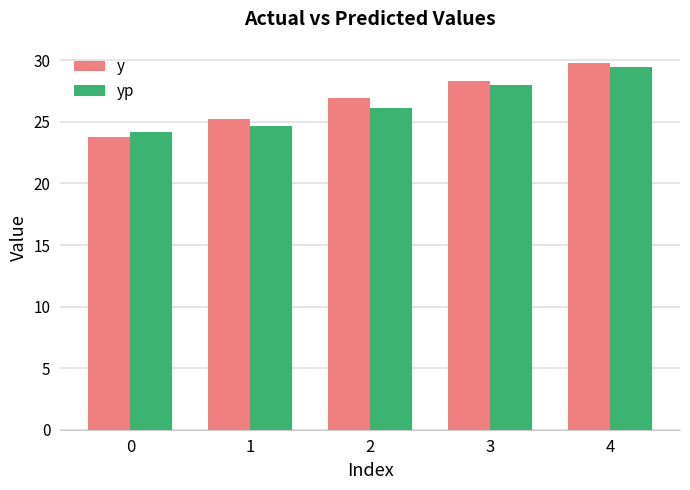

Is it true that y equals 50.2 at 4?

False